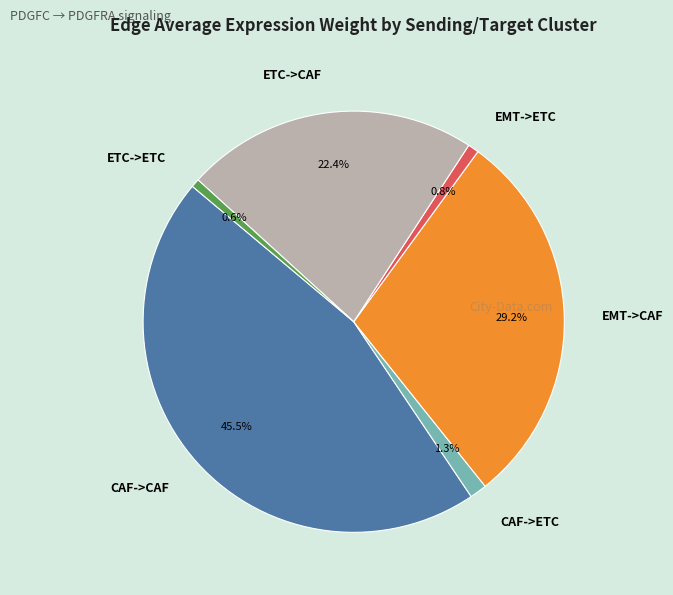

True or false: EMT->ETC accounts for 1% of the total.

True